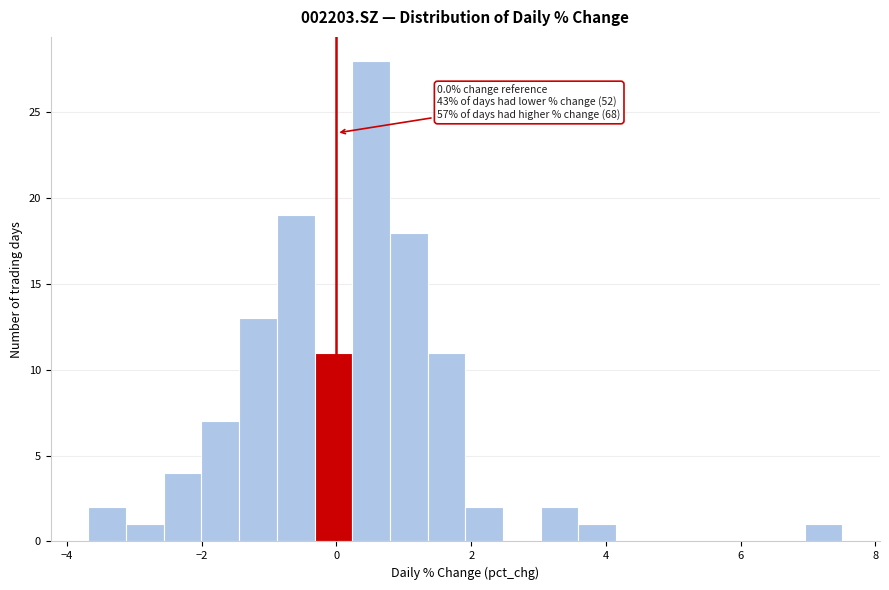

Read against the x-axis, roughly where is the centre of the tallest bar?

0.6